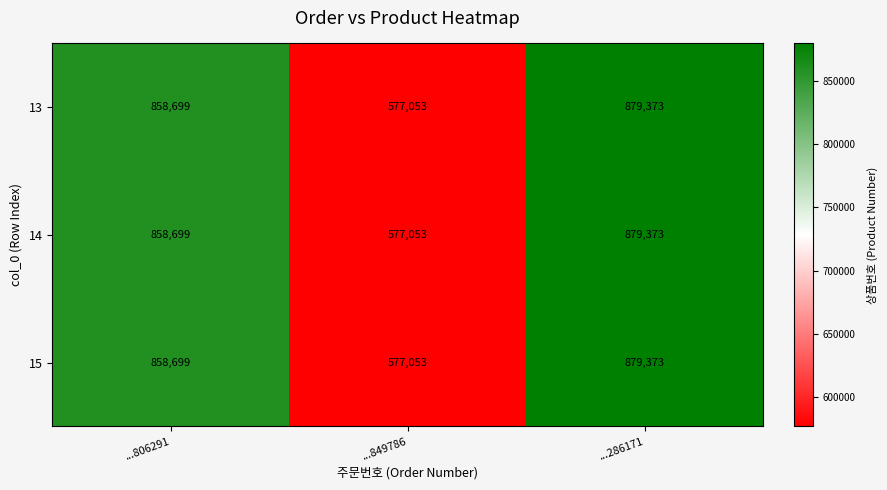

Reading right to left, transcribe all the data shown in this chart.

13: ...286171=879373	...849786=577053	...806291=858699
14: ...286171=879373	...849786=577053	...806291=858699
15: ...286171=879373	...849786=577053	...806291=858699